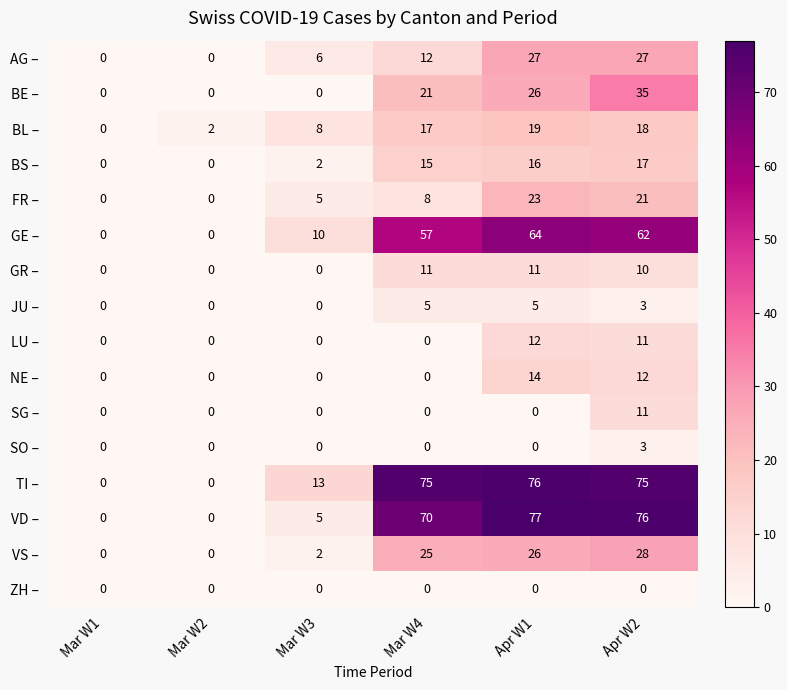

Where is JU – nearest to the value 2?

Apr W2